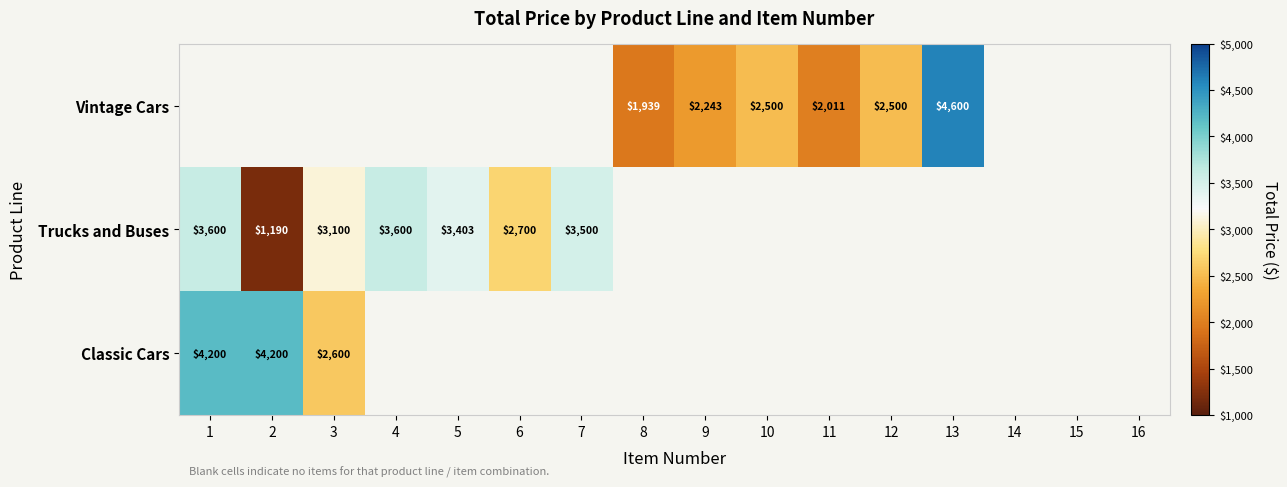

How many categories are shown in the chart?

16